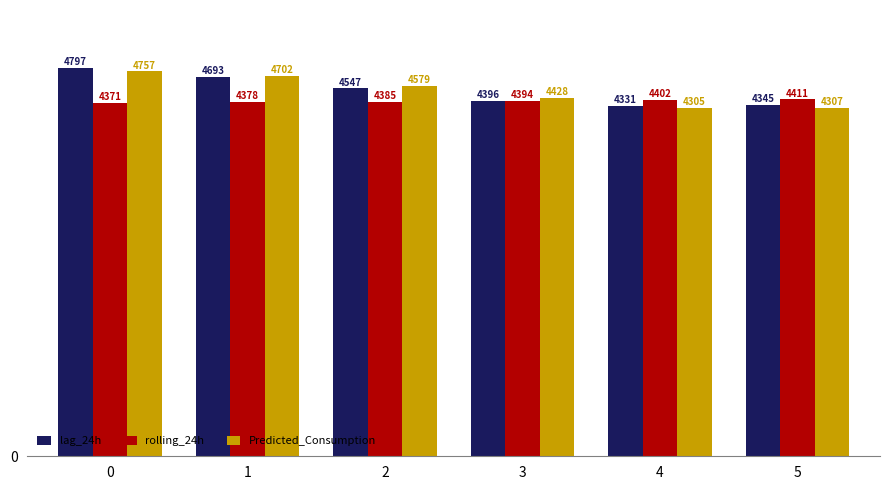

Which series has the widest spread of values?

lag_24h